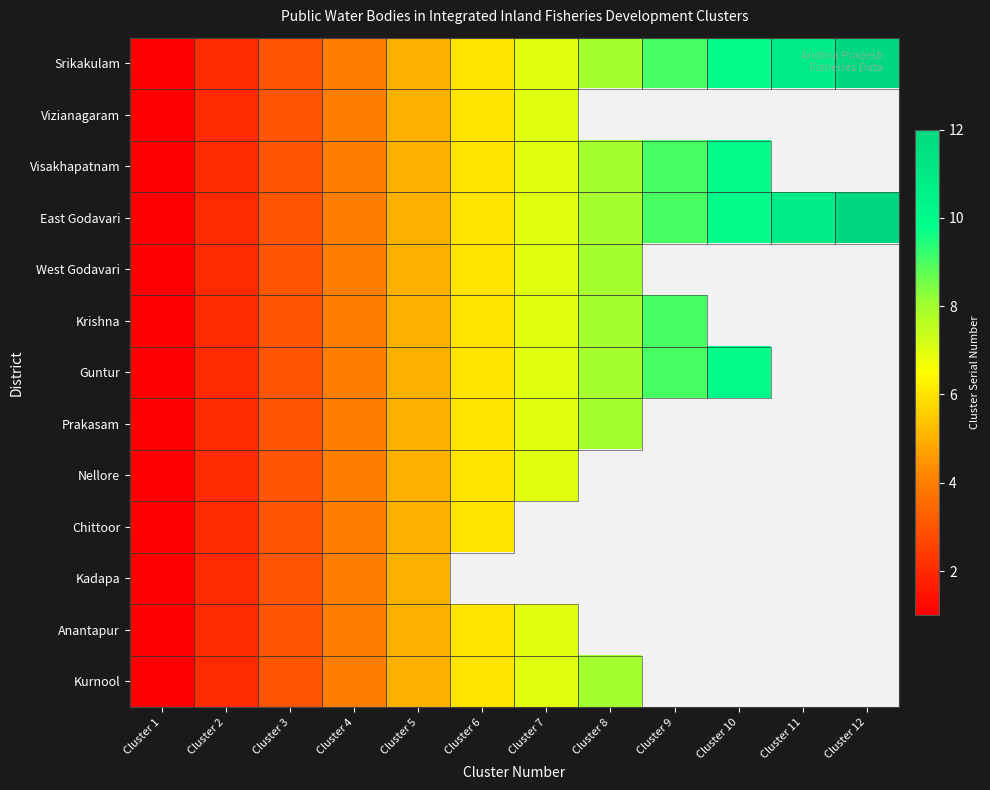

True or false: Anantapur has a value of 7.0 at Cluster 7.

True